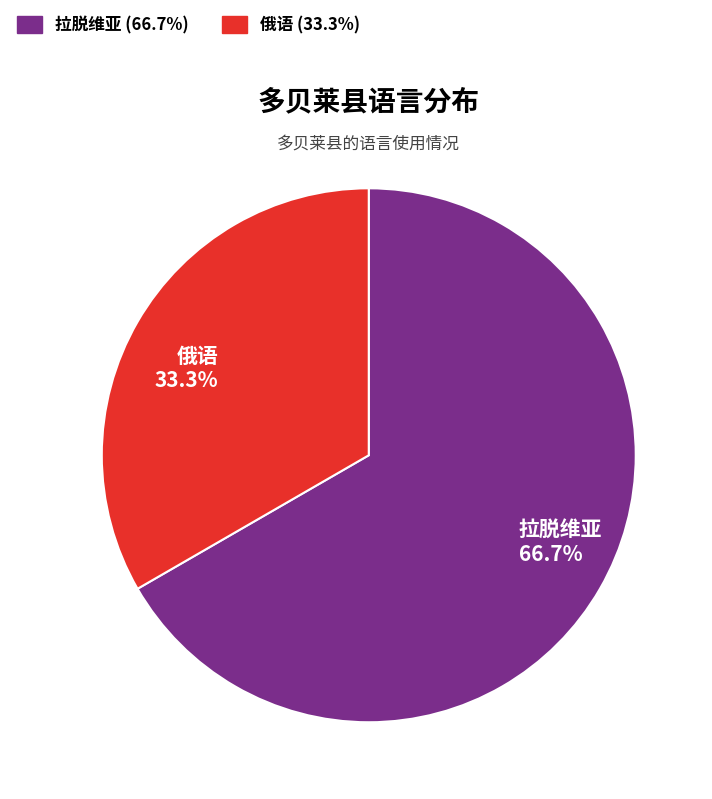

Which slice represents more than half of the pie?

拉脱维亚